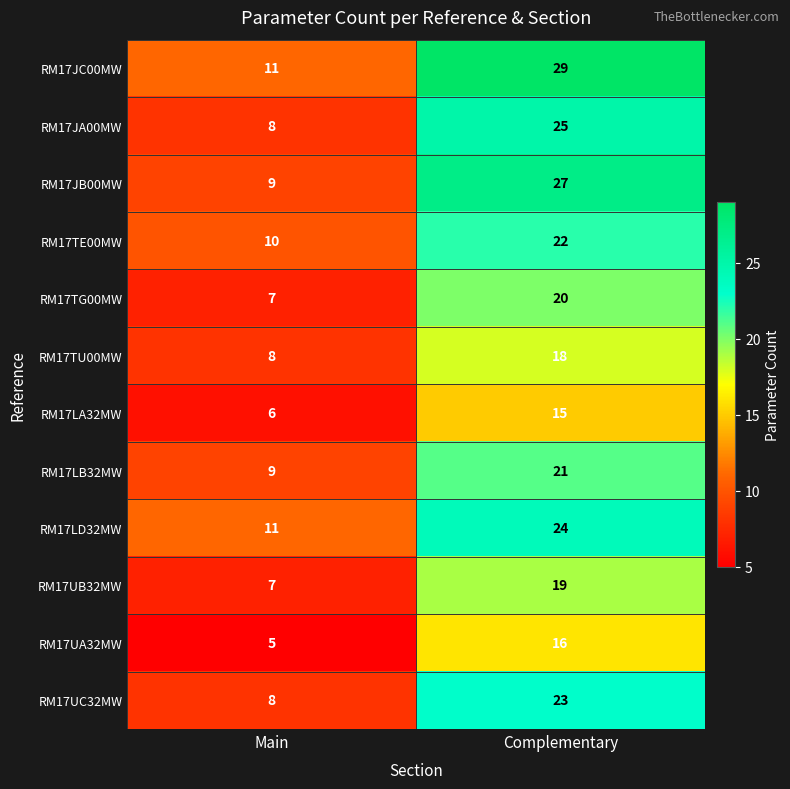

What is the difference between the RM17TE00MW values at Complementary and Main?

12